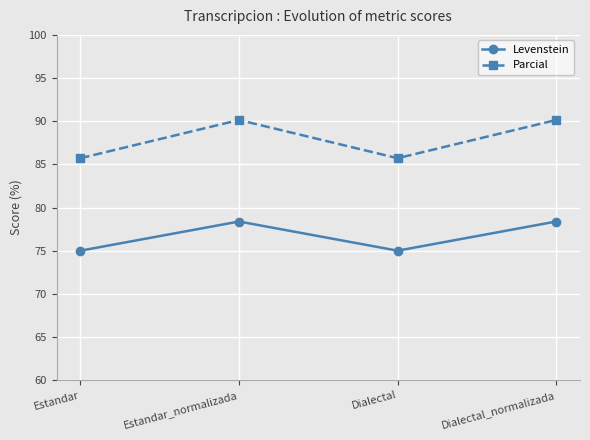

What is the sum of the Parcial values at Dialectal_normalizada and Estandar_normalizada?

180.3